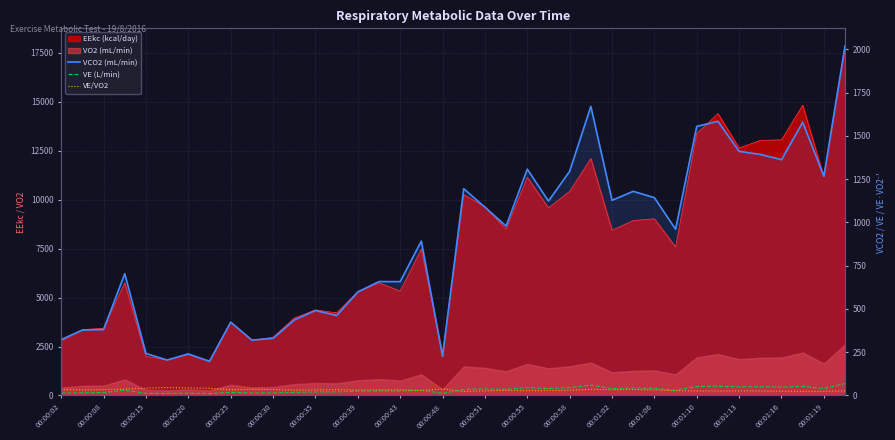

In VE/VO2, how many points are lower than both neighbors (excluding endpoints)?

10